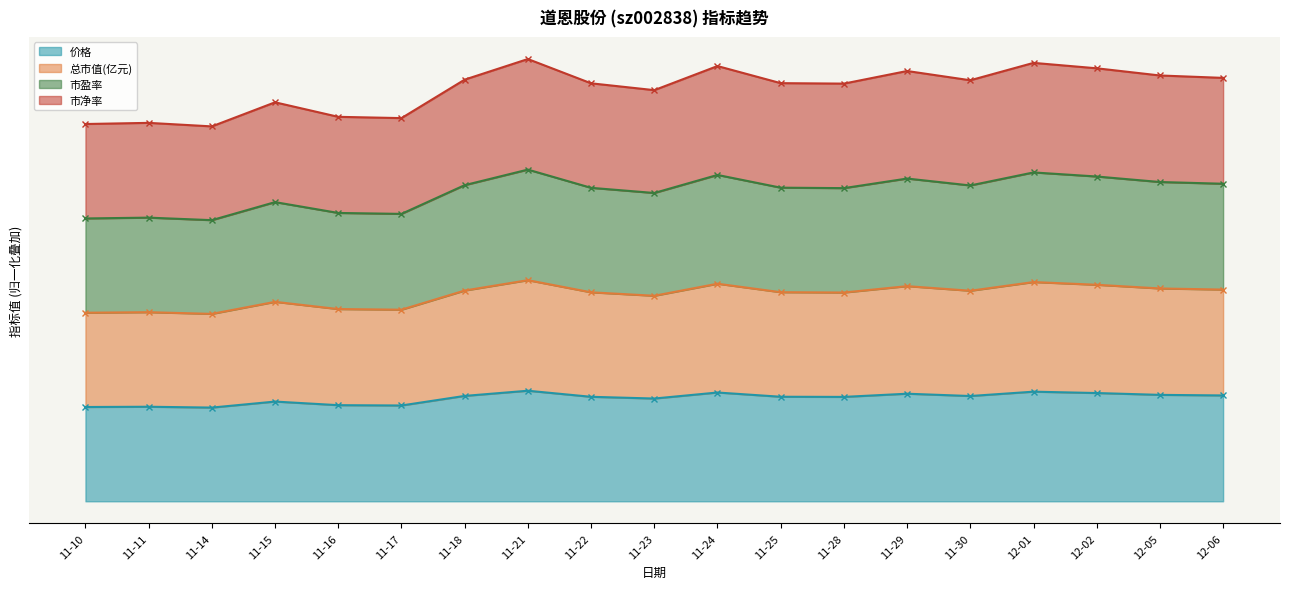

Between 12-01 and 11-14, which is larger?

12-01